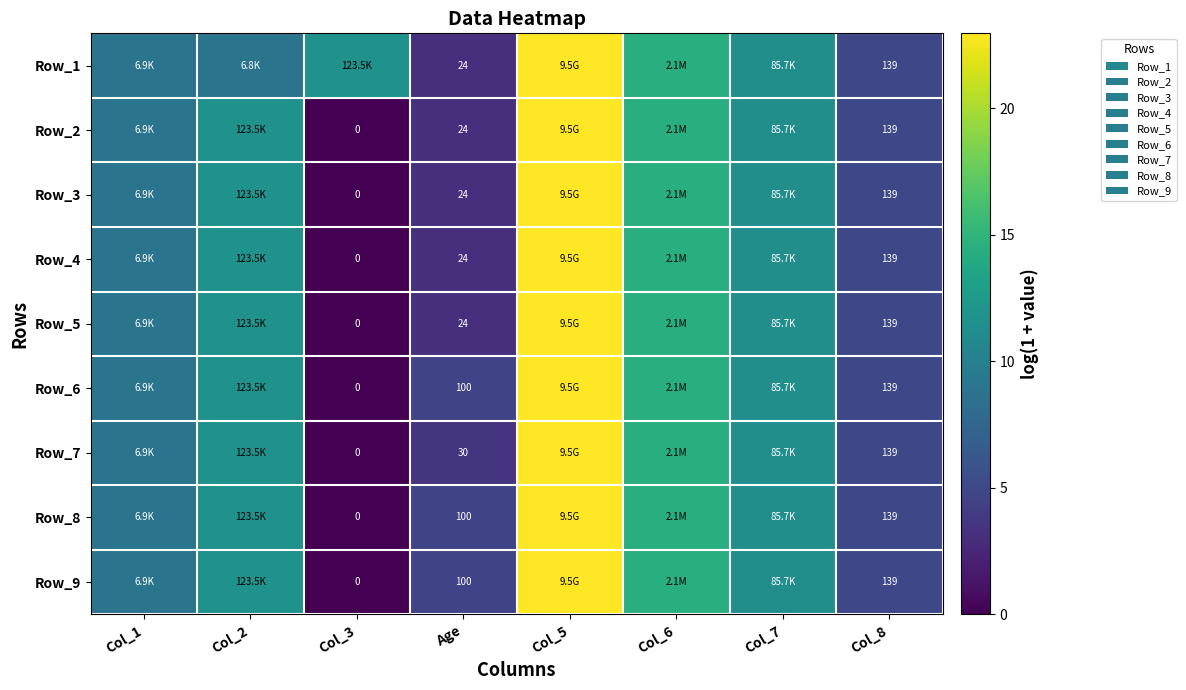

At which label is Row_7 closest to 11?

Col_7